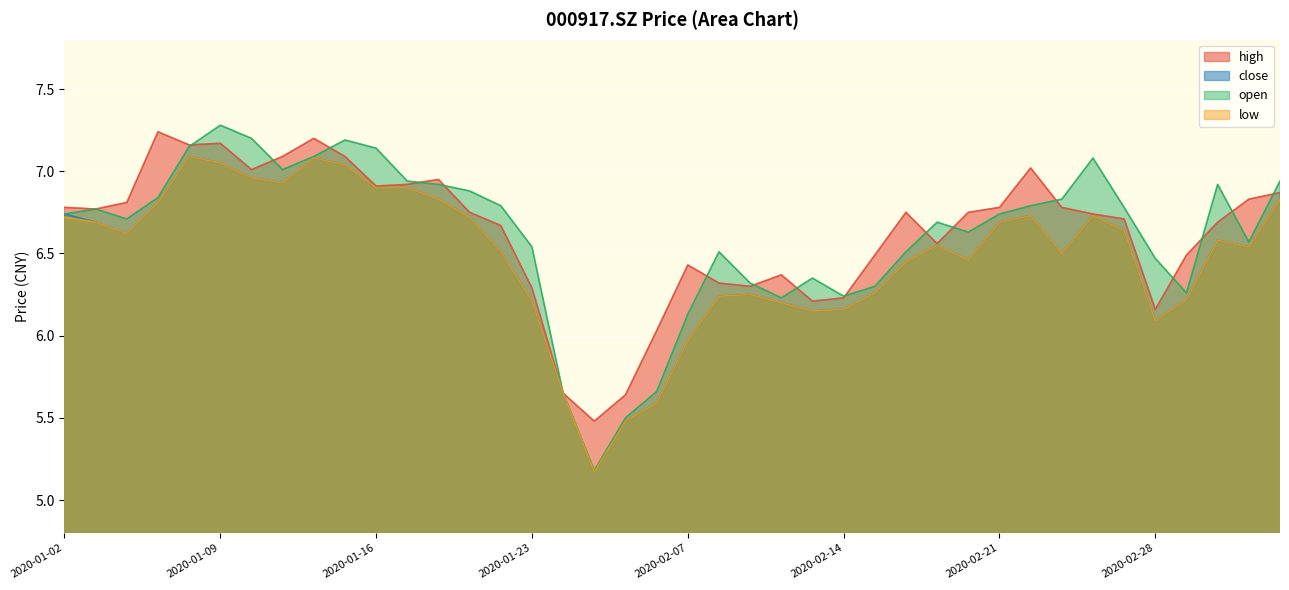

How many interior local valleys does the open series have?

8